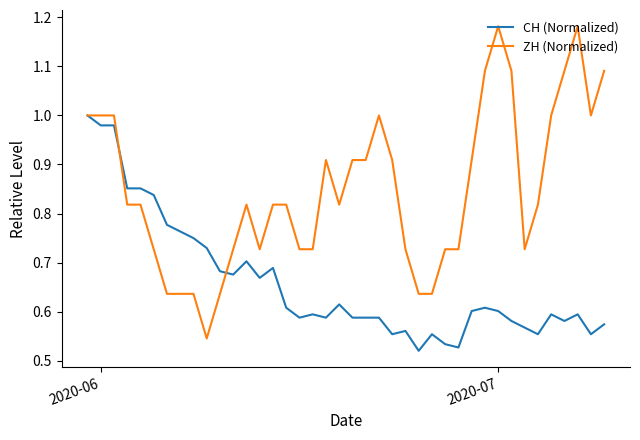

Rank the series by their average value, from lowest to highest.

CH (Normalized), ZH (Normalized)